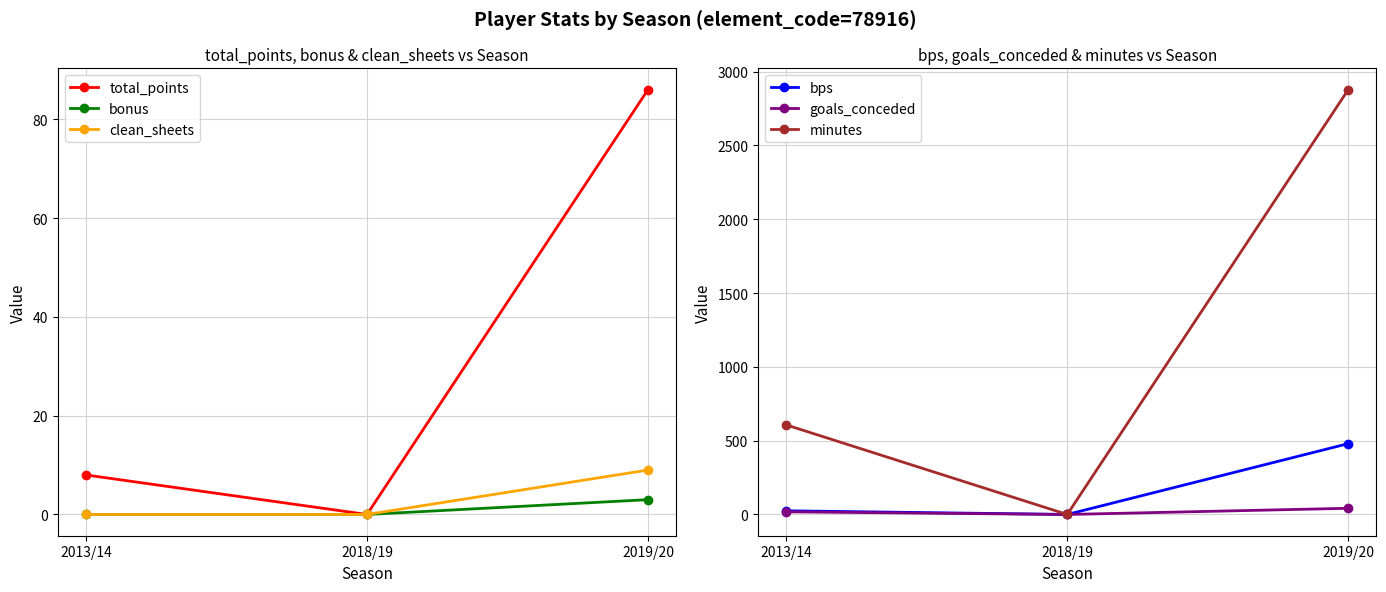

The value of minutes at 2018/19 is -1185. True or false?

False